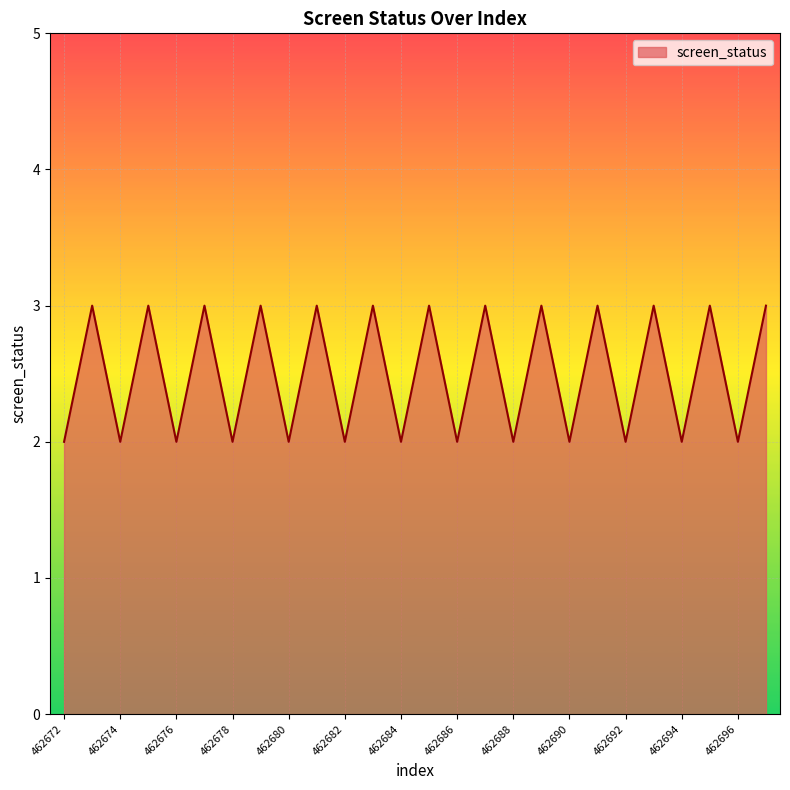

What is the maximum value shown in the chart?

3